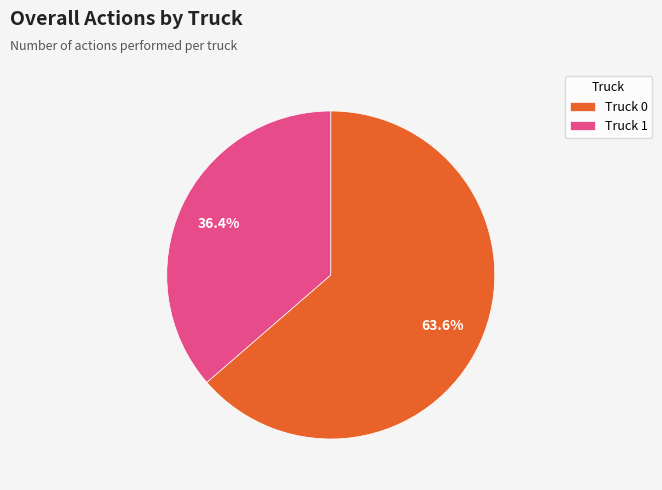

How many segments does this pie chart have?

2